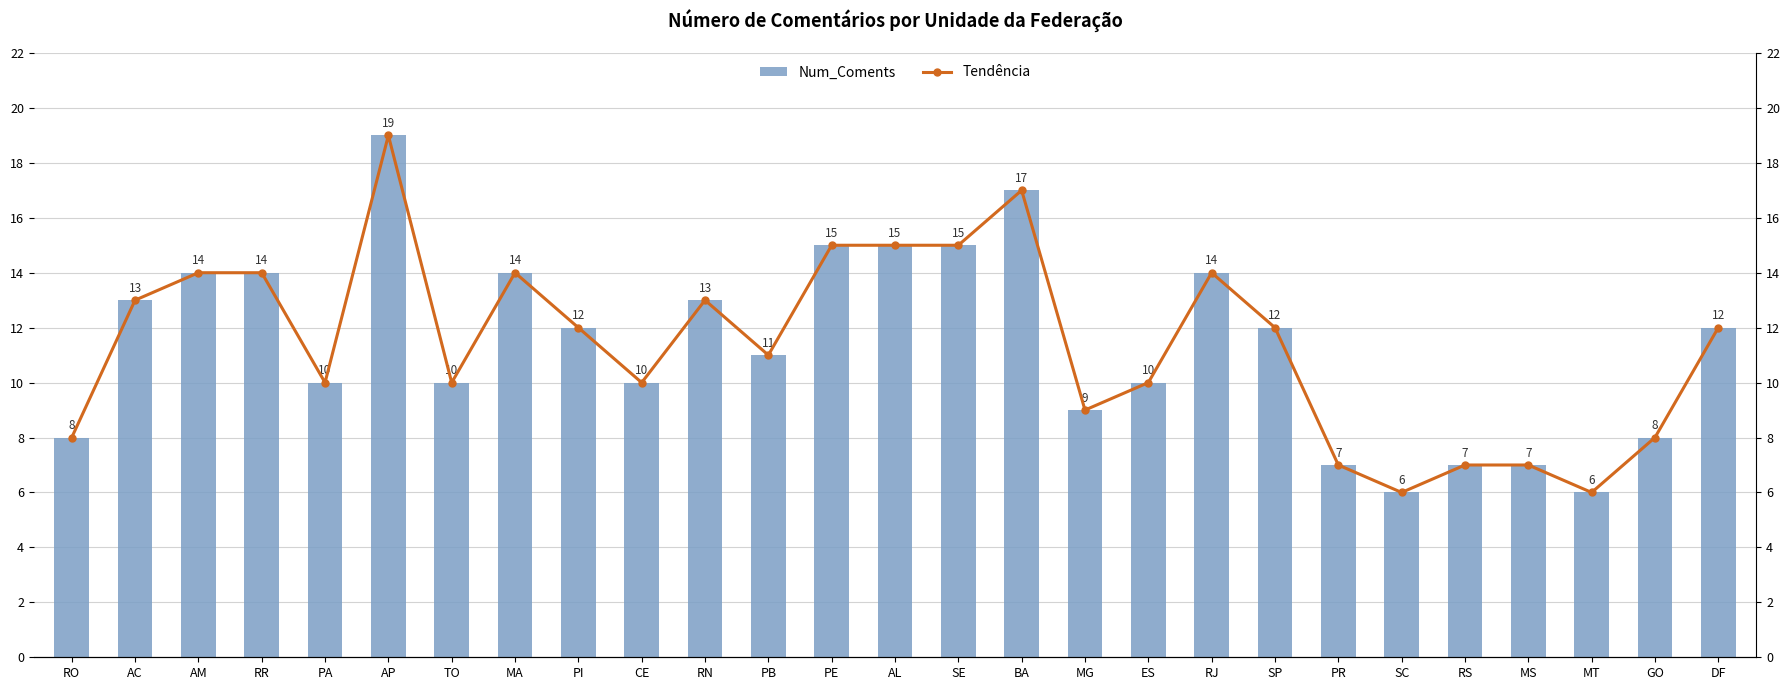

What is the total value across all series at SE?

30